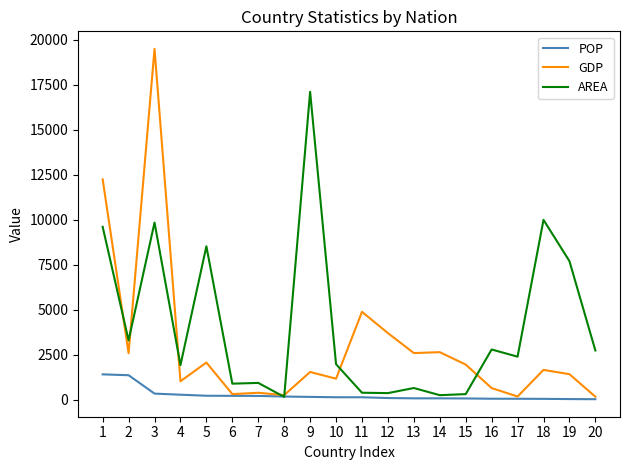

Rank the series by their maximum value, from lowest to highest.

POP, AREA, GDP